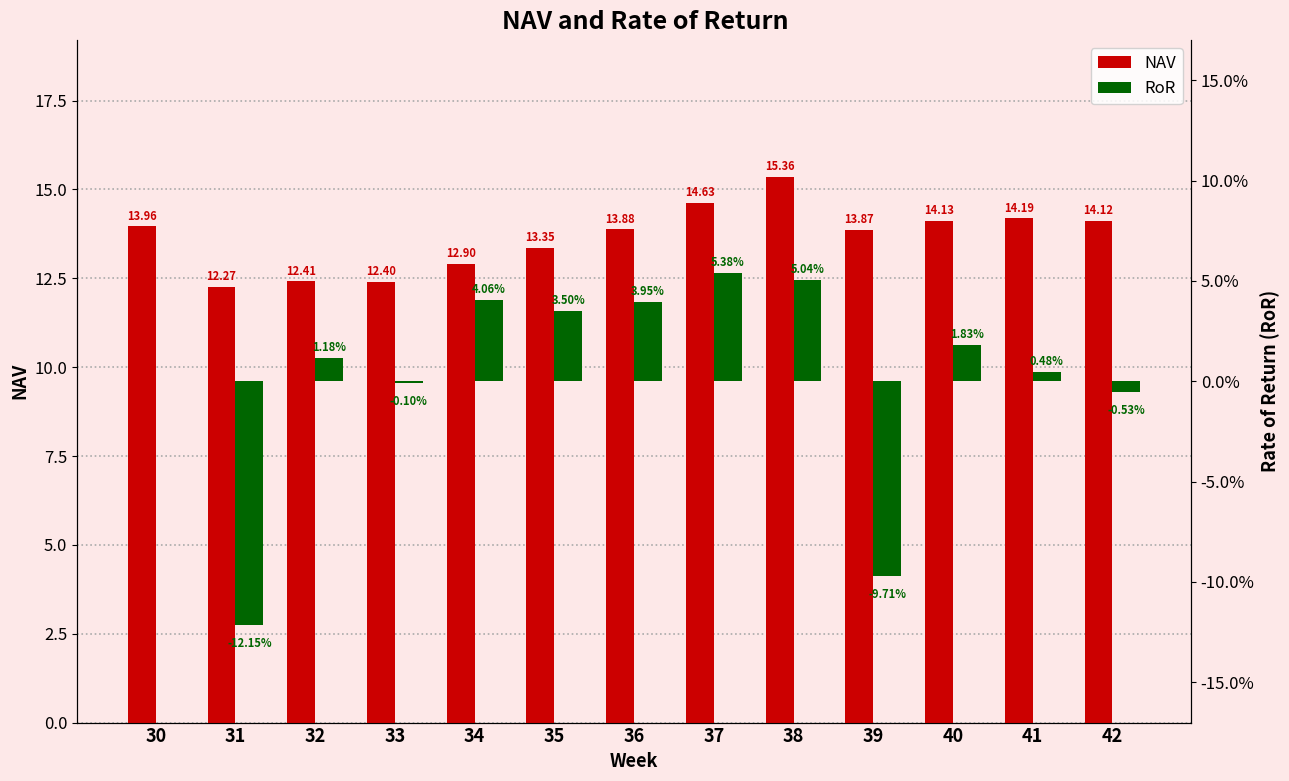

Between 36 and 42, which series saw the biggest shift?

NAV